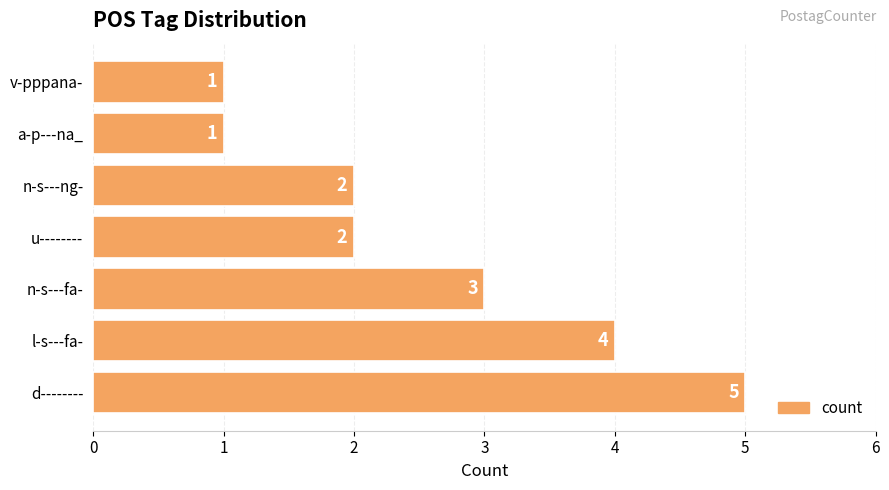

What is the difference between the maximum and minimum values?

4